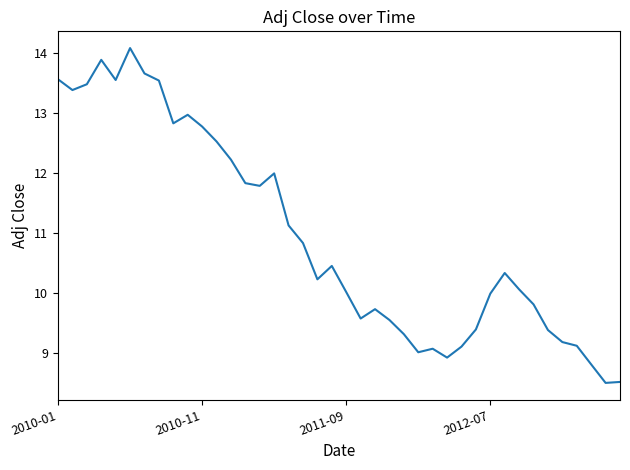

What is the maximum value shown in the chart?

14.1